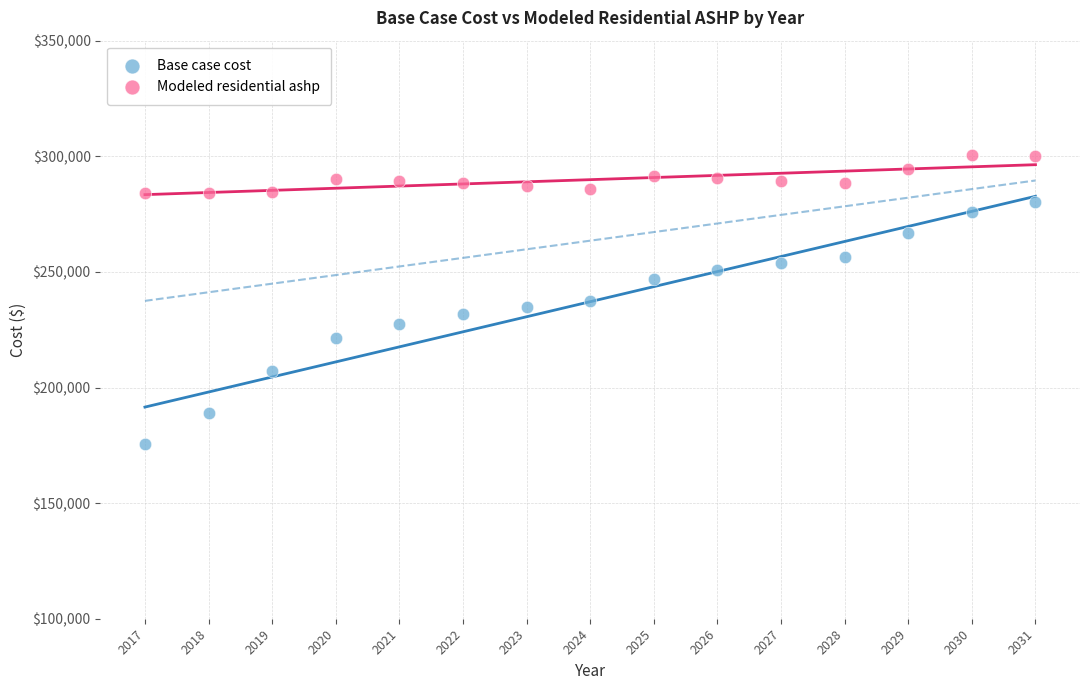

Across all data points, what is the range of Y values (max minus min)?

124711.1